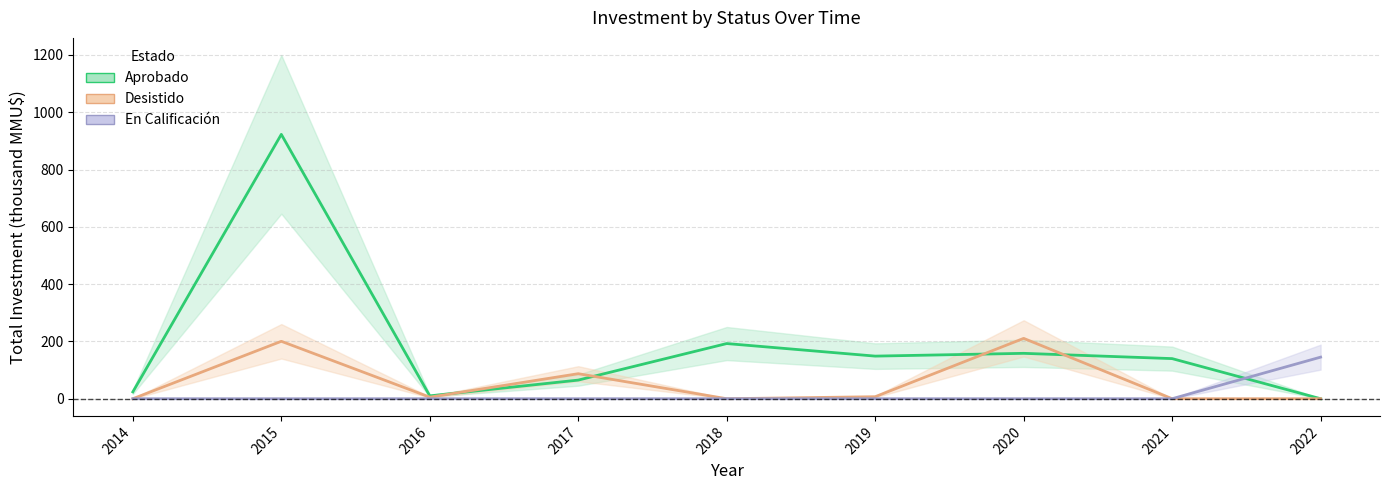

Reading right to left, transcribe all the data shown in this chart.

Aprobado: 0.0	140.0	158.4	148.7	192.5	65.0	10.0	922.7	23.8
Desistido: 0.0	0.0	210.7	7.0	0.0	87.3	5.4	200.4	0.0
En Calificación: 145.2	0.0	0.0	0.0	0.0	0.0	0.0	0.0	0.0